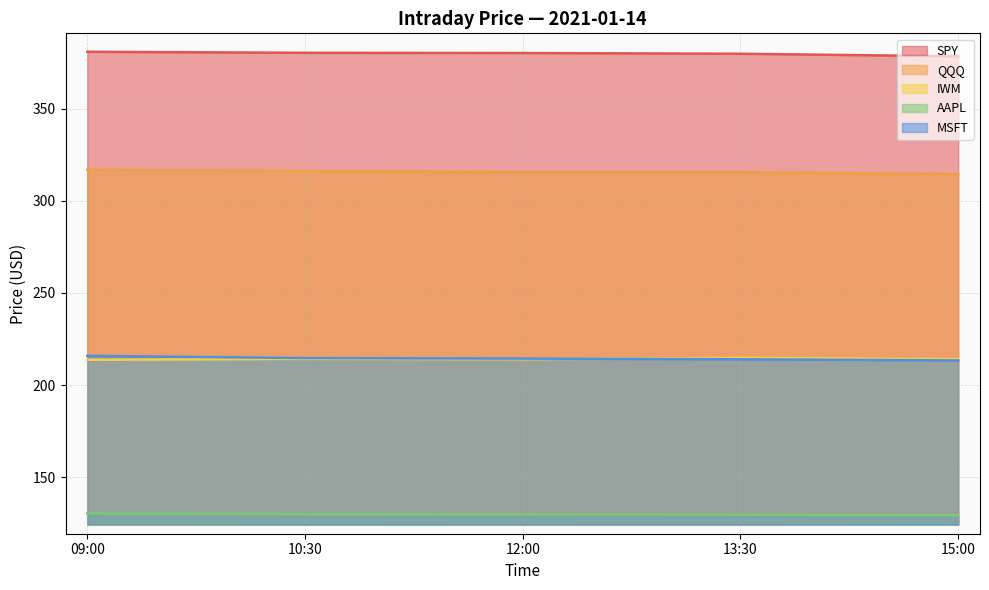

Which category has the highest value in the AAPL series?

09:00